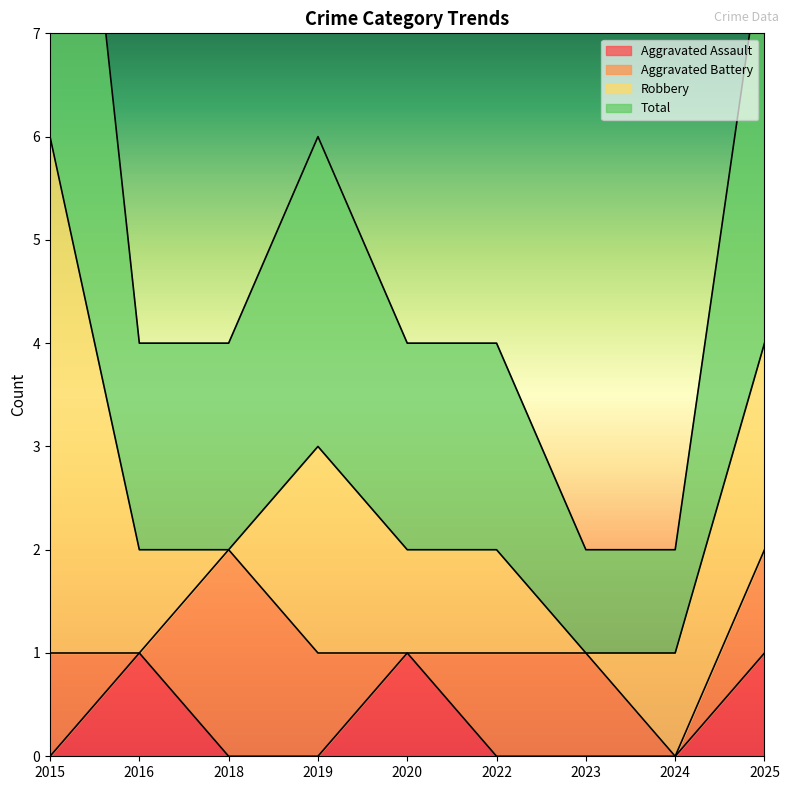

Is it true that Aggravated Assault equals 0 at 2023?

True